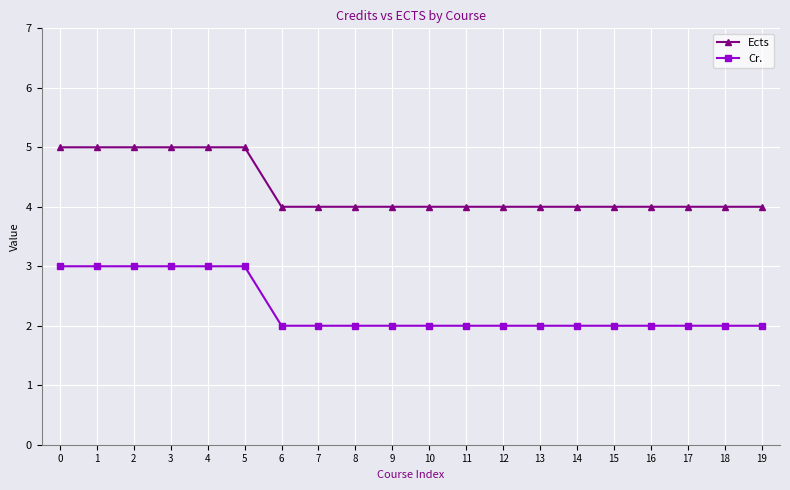

Rank the series by their average value, from highest to lowest.

Ects, Cr.